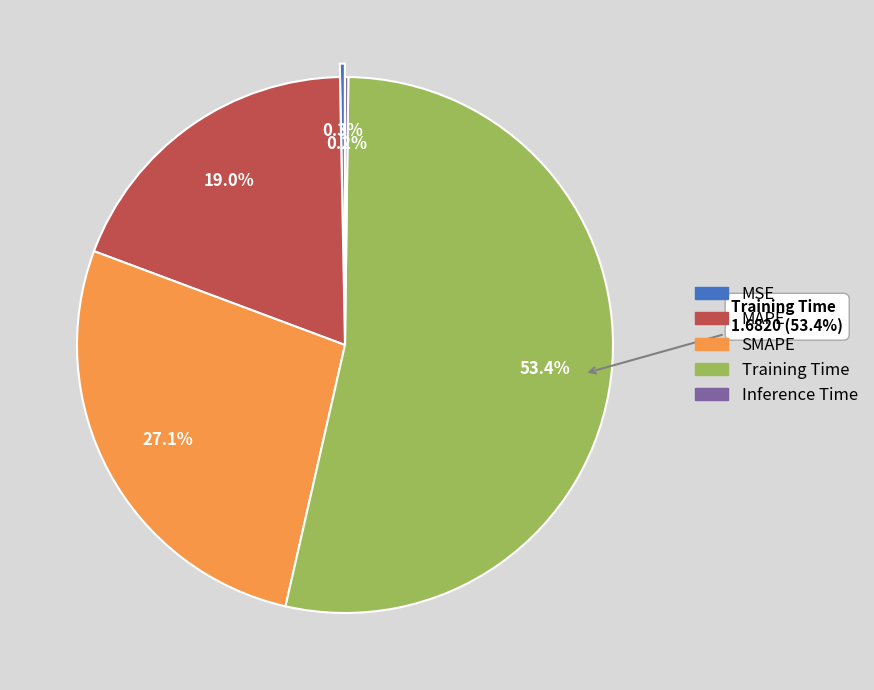

Which slice is the largest?

Training Time